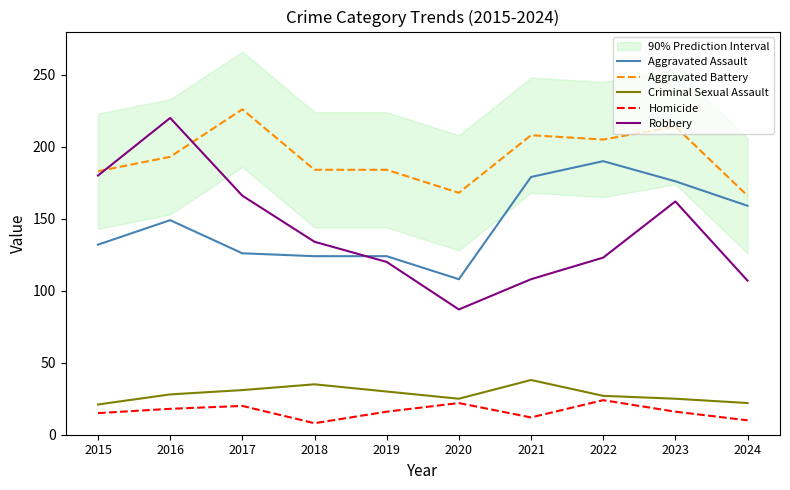

At which category does Criminal Sexual Assault reach its first local peak?

2018